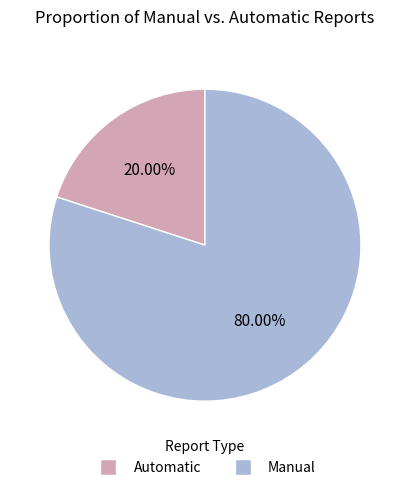

How many segments does this pie chart have?

2